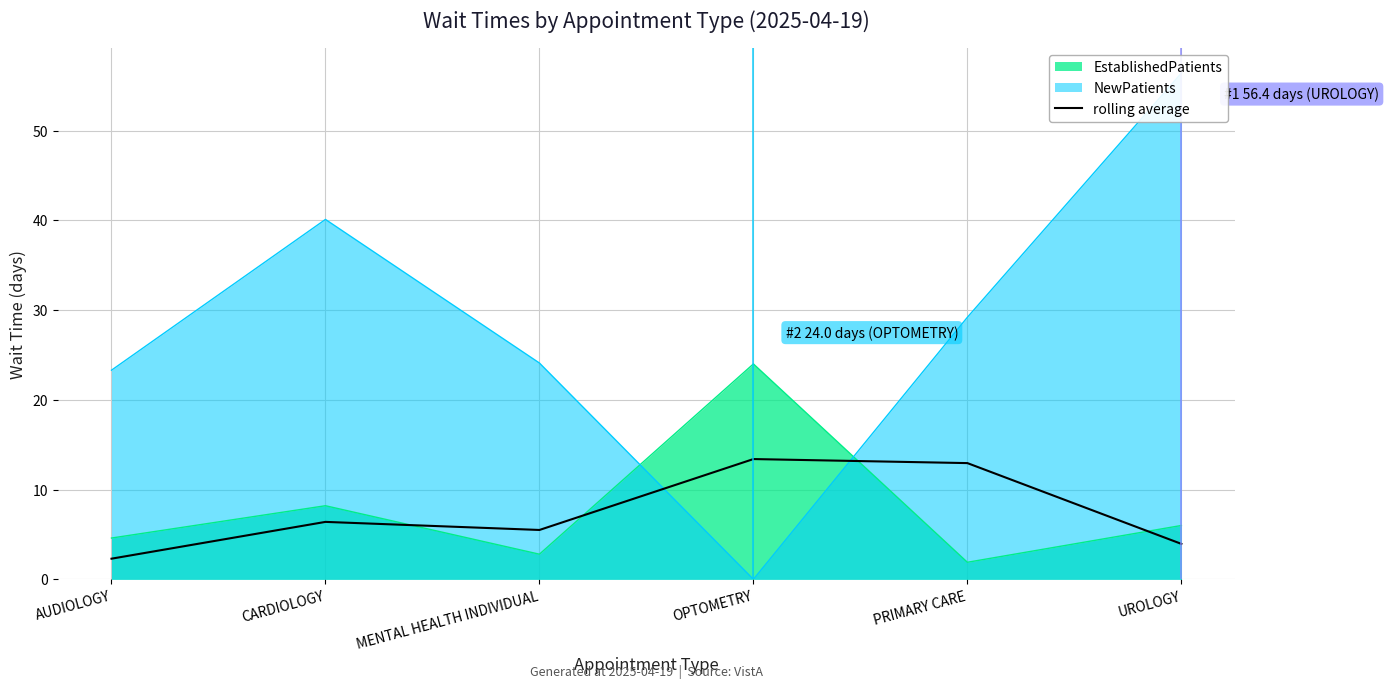

How many values are below 6?

3